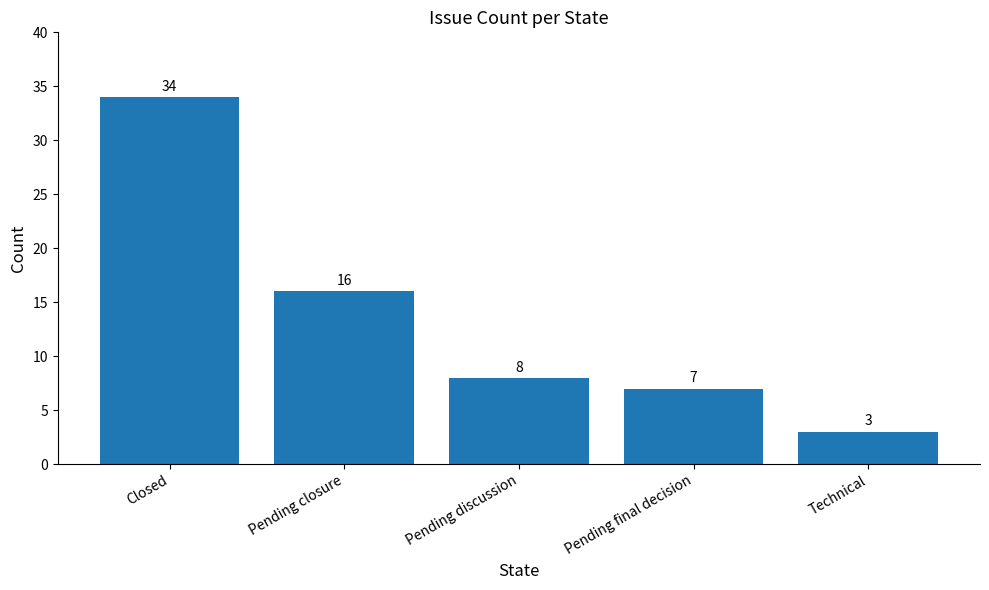

What is the change in value from Closed to Technical?

-31